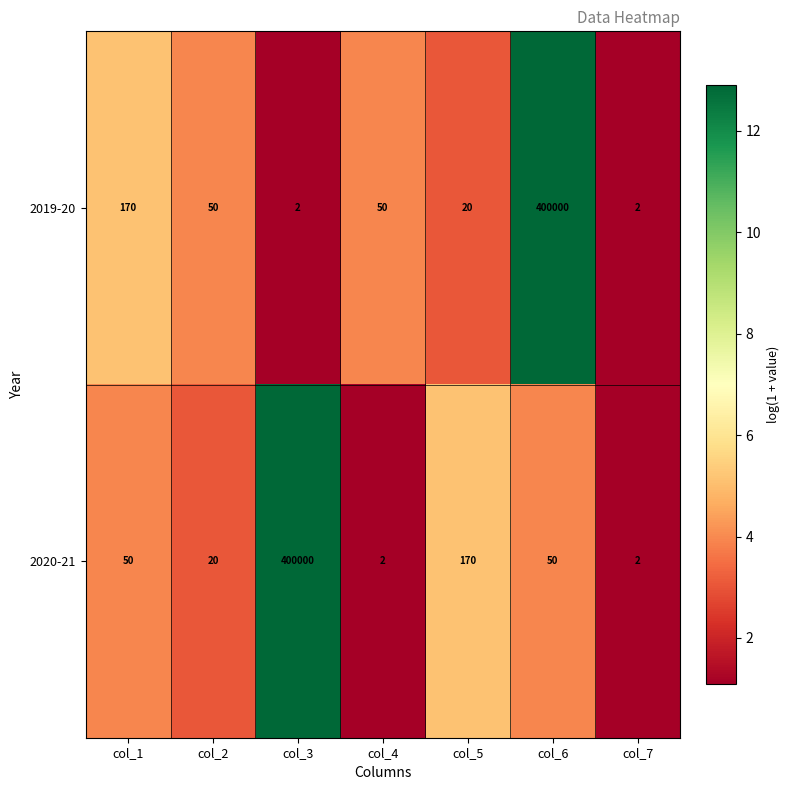

Rank the series at col_1 from highest to lowest value.

2019-20, 2020-21